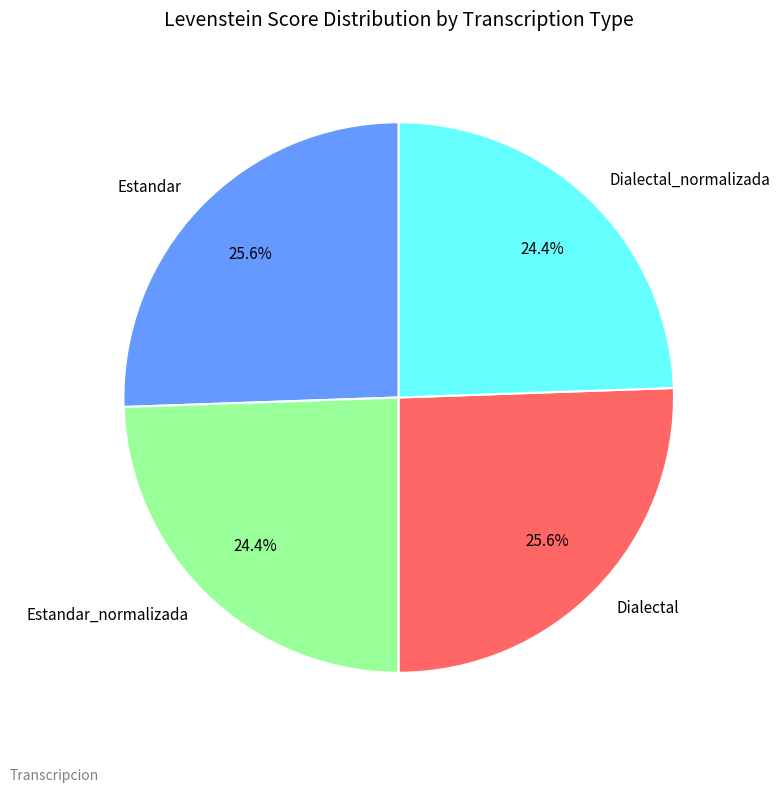

What percentage is the Dialectal slice, to the nearest percent?

26%